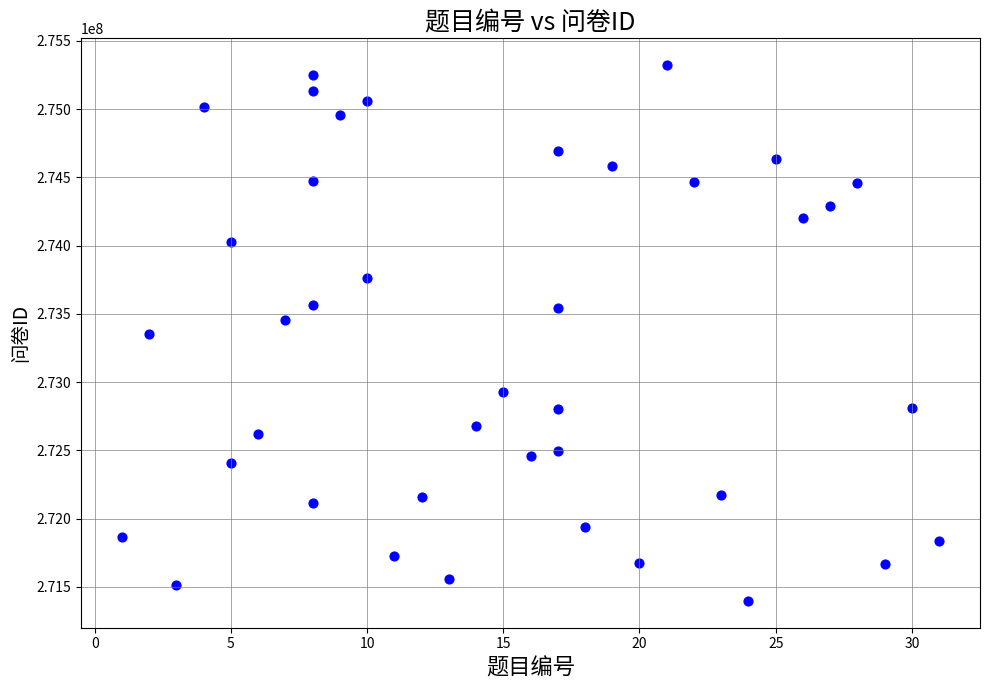

What is the range of X values (max minus min)?

30.0